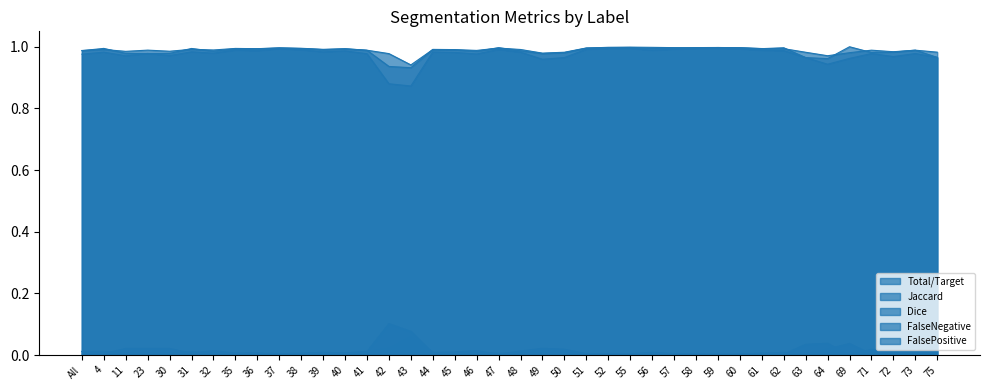

Which series has the largest range (max minus min)?

Jaccard